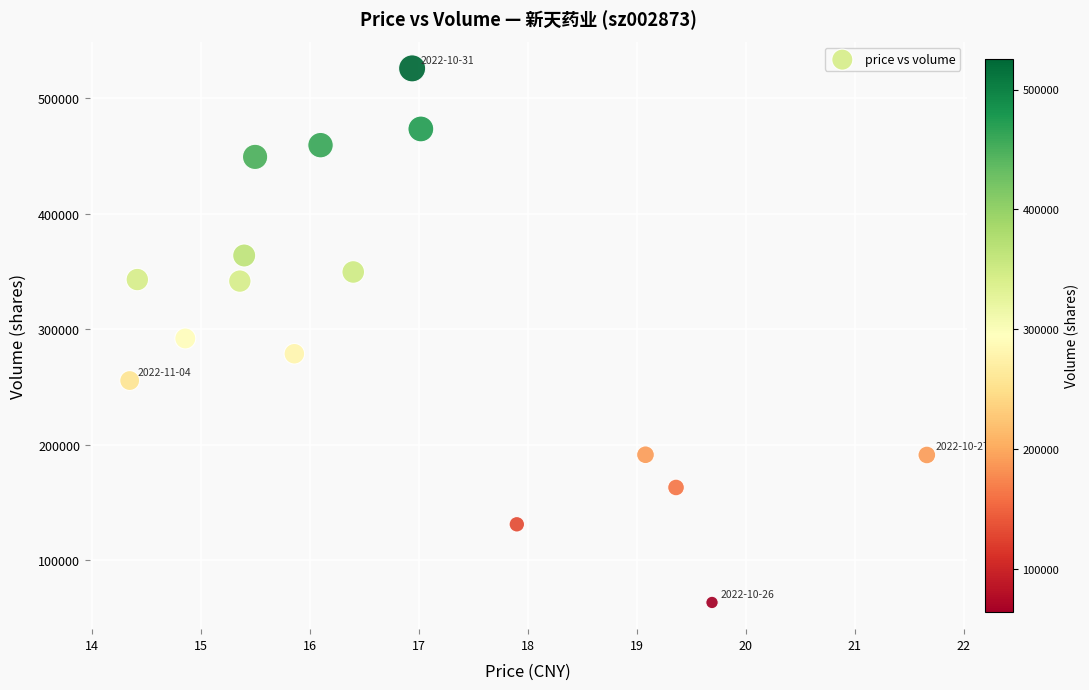

What is the range of Y values (max minus min)?

462297